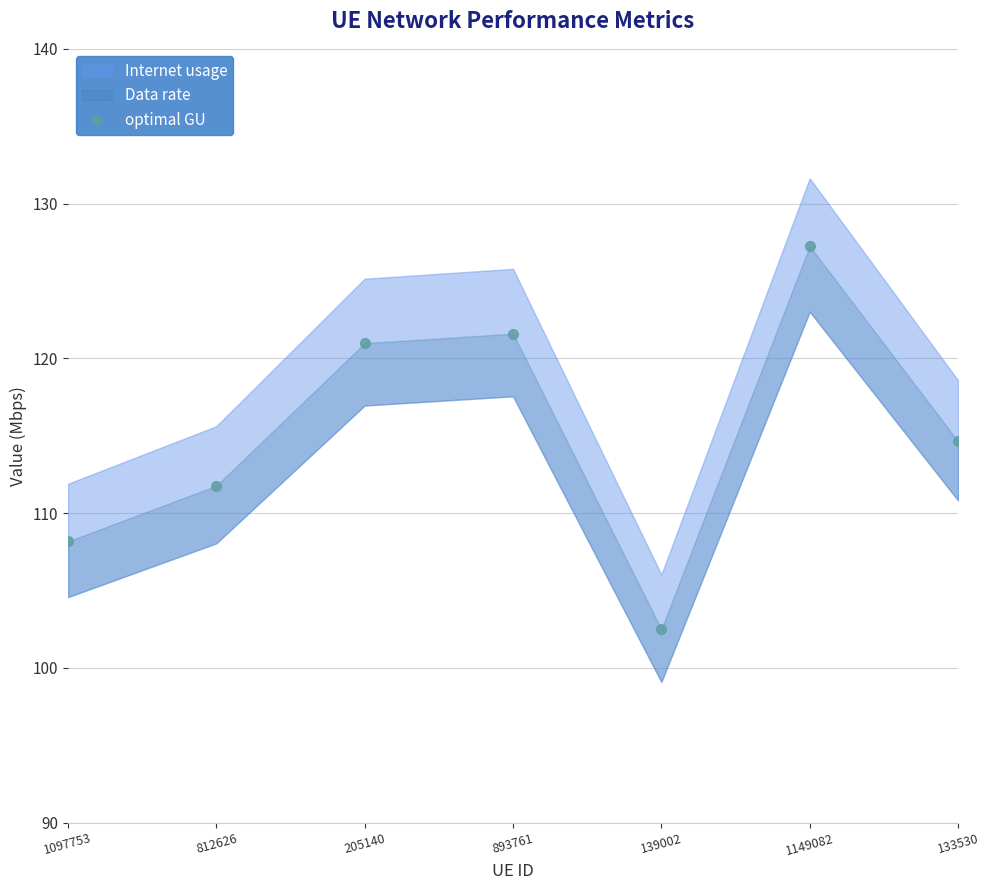

The chart shows a value of 127.2 at 1149082. True or false?

True